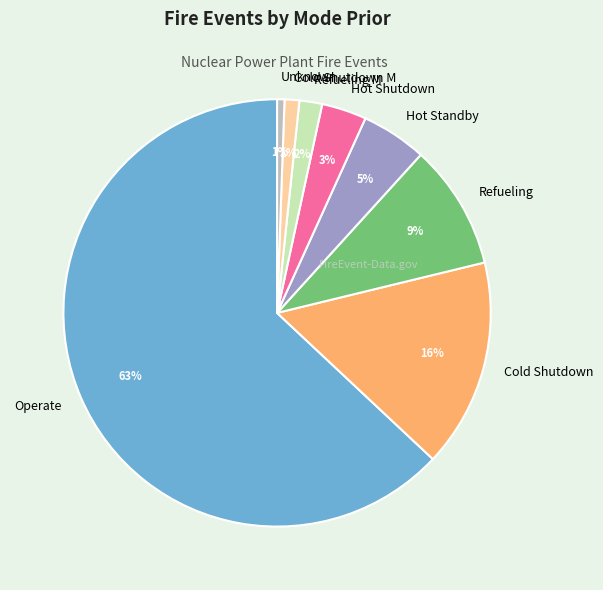

Combined, do Cold Shutdown and Refueling M account for over 50%?

No